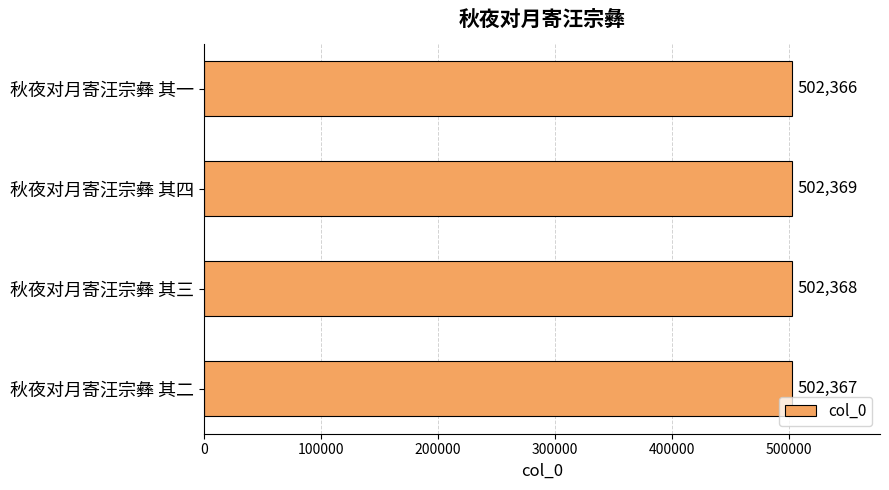

What is the minimum value shown in the chart?

502366